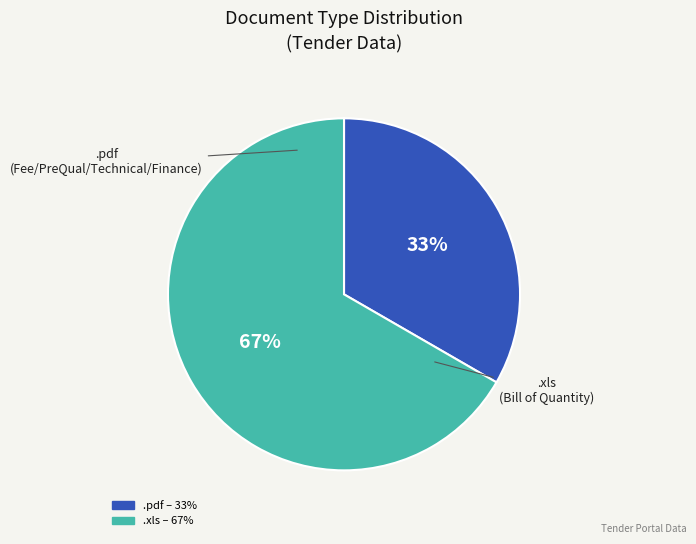

Which category accounts for the majority?

.xls